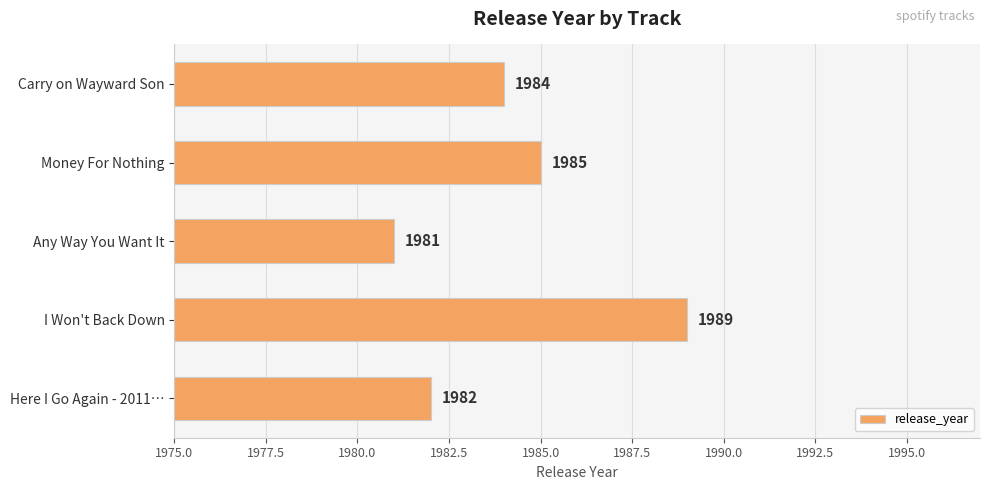

At which category does the chart reach its minimum across all series?

Any Way You Want It